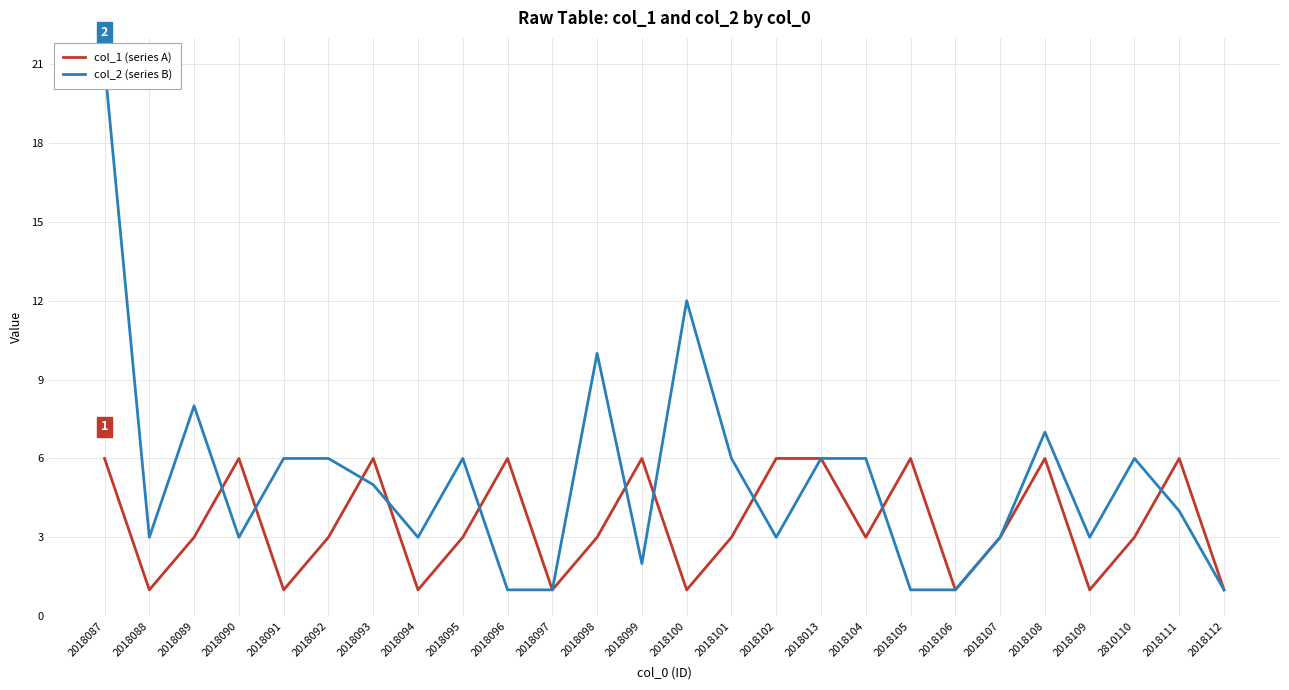

At 2018100, list the series in order from largest to smallest.

col_2 (series B), col_1 (series A)